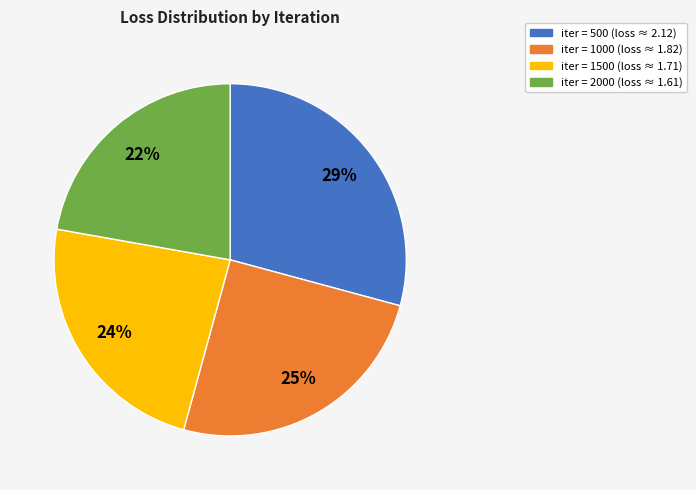

Is there any slice that represents more than half of the pie?

No